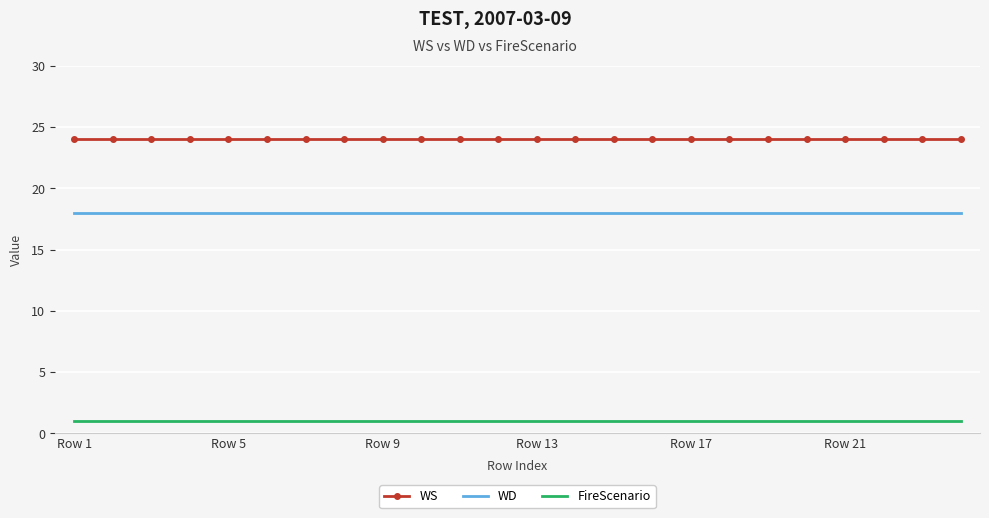

How many series are shown in this chart?

3